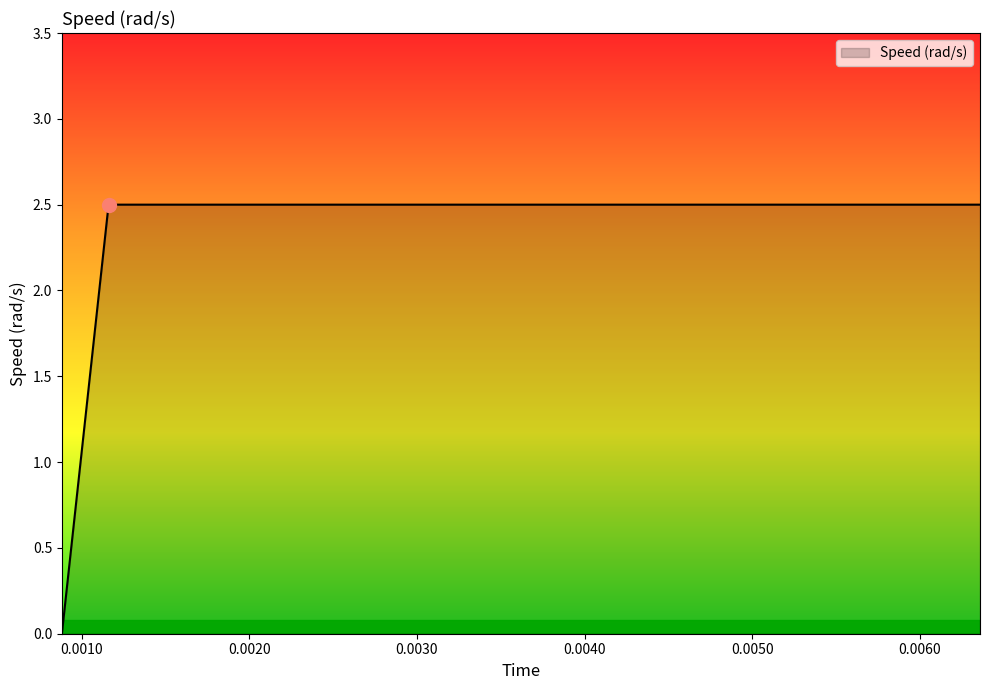

How many values are above zero?

39